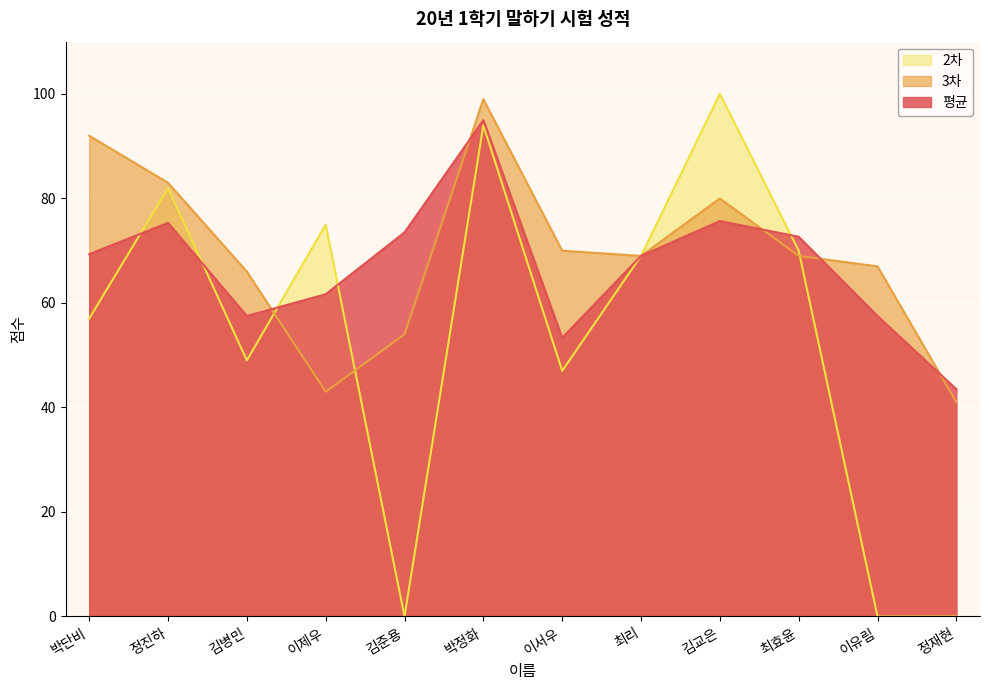

Between 이제우 and 이유림, which is larger?

이제우